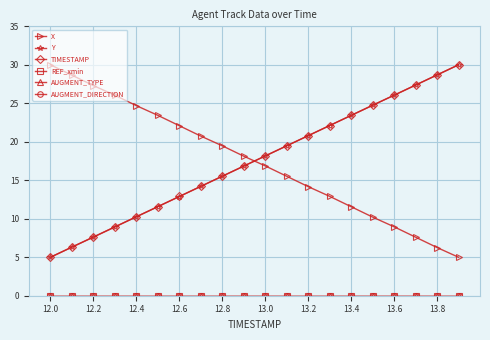

Which label corresponds to the largest value in the chart?

12.0